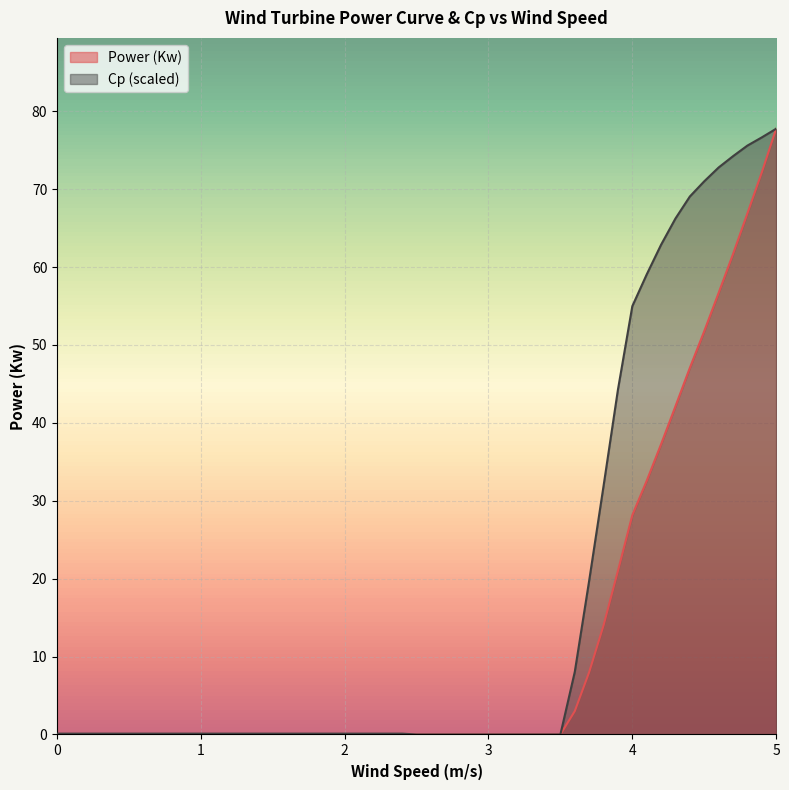

Reading left to right, list all the values displayed in this chart.

Power (Kw): 0.0	0.0	0.0	0.0	0.0	0.0	0.0	0.0	0.0	0.0	0.0	0.0	0.0	0.0	0.0	0.0	0.0	0.0	0.0	0.0	0.0	0.0	0.0	0.0	0.0	3.0	8.0	14.0	21.0	28.1	32.6	37.3	42.1	47.1	51.8	56.7	61.6	66.9	72.1	77.7
Cp: 0.1	0.1	0.1	0.1	0.1	0.1	0.1	0.1	0.1	0.1	0.1	0.1	0.1	0.1	0.0	0.0	0.0	0.0	0.0	0.0	0.0	0.0	0.0	0.0	0.0	8.0	19.7	31.9	44.3	55.0	59.0	62.9	66.2	69.1	71.0	72.8	74.2	75.6	76.6	77.7